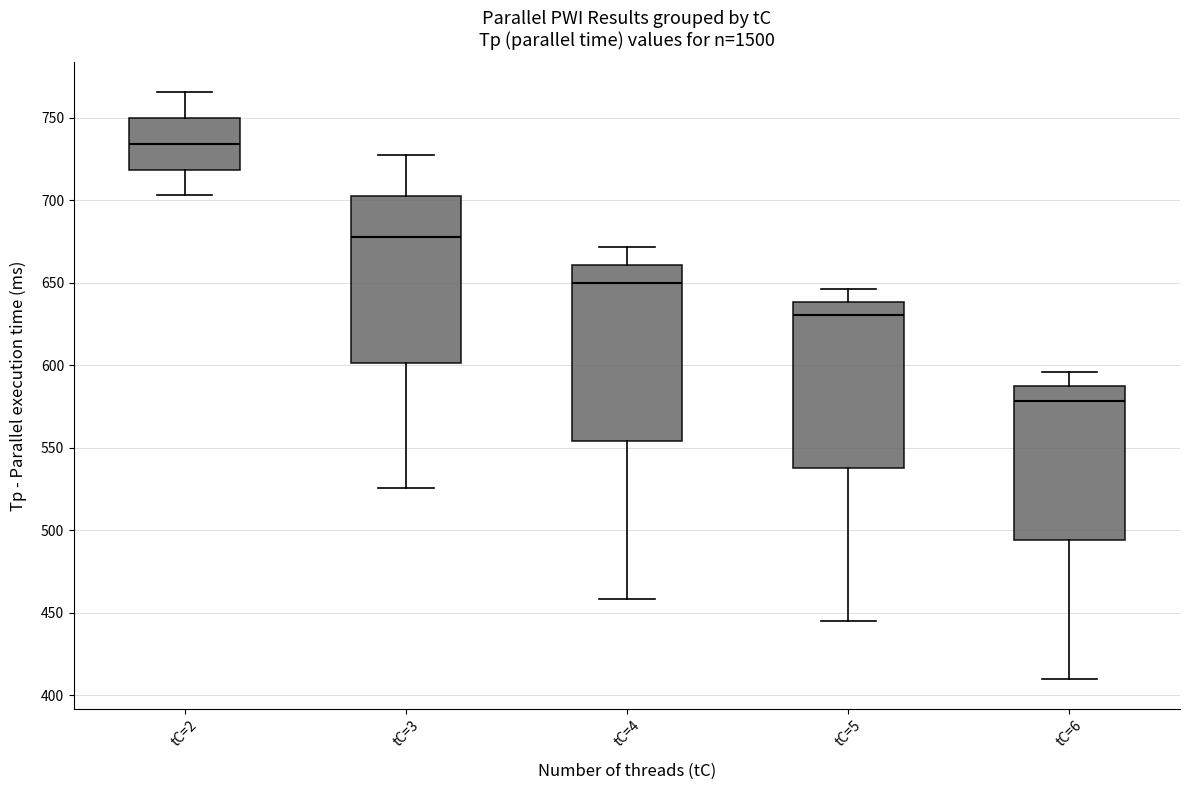

Reading left to right, read every box against the y-axis: the position of its median line, the range the box covers, and the ends of its whiskers. The values are not printed on the chart, so give them approximately, as read against the axis.

tC=2: median 735, box 720 to 750, whiskers 705 to 765
tC=3: median 675, box 600 to 700, whiskers 525 to 725
tC=4: median 650, box 555 to 660, whiskers 460 to 670
tC=5: median 630, box 540 to 640, whiskers 445 to 645
tC=6: median 580, box 495 to 585, whiskers 410 to 595